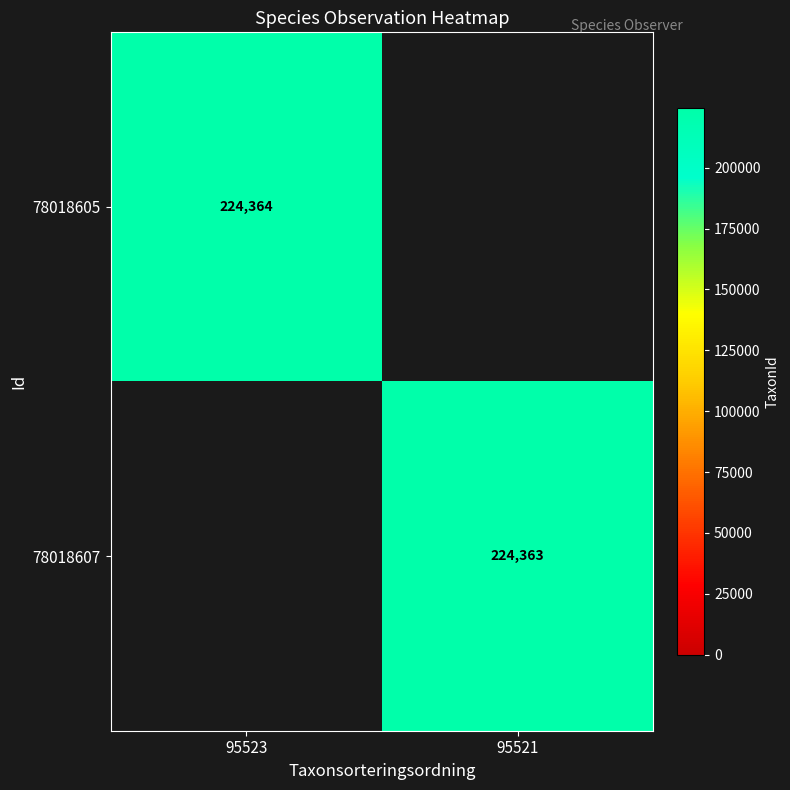

The 78018605 series shows 320781 at 95523. True or false?

False